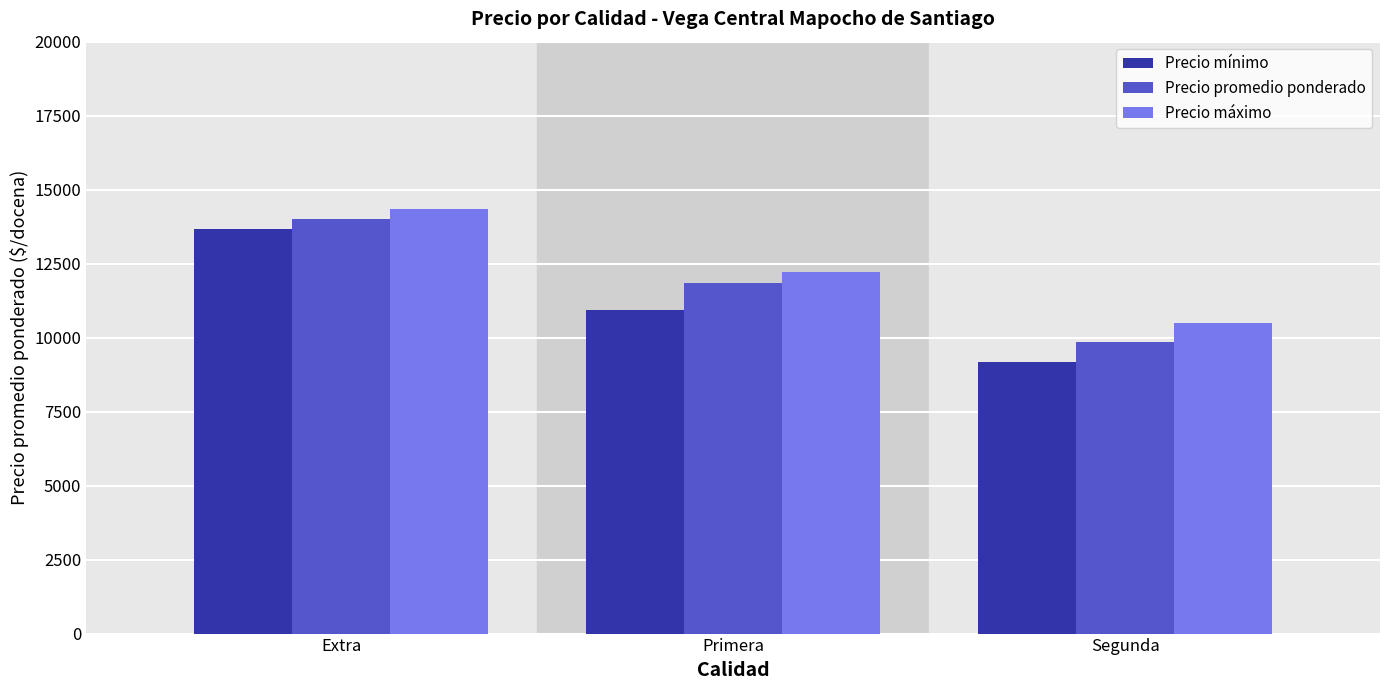

Which series has the largest range (max minus min)?

Precio mínimo